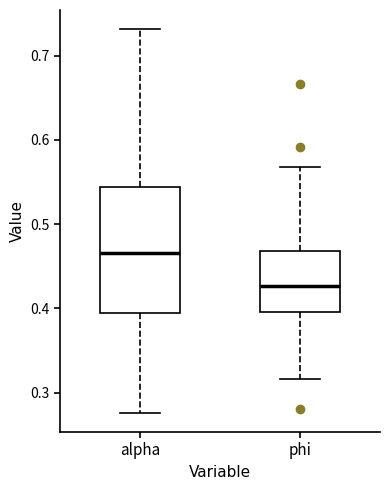

Which box's median line is the lowest?

phi